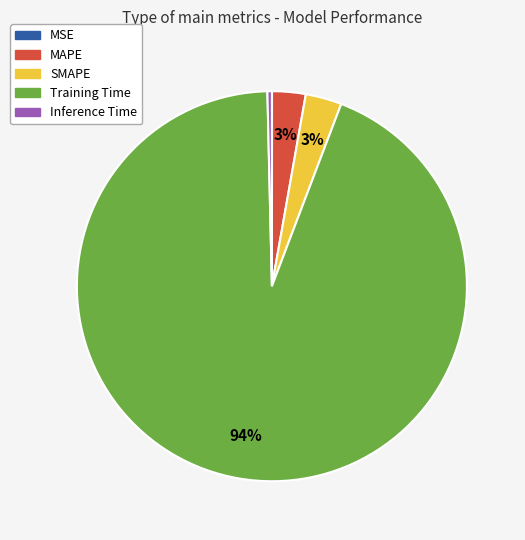

Is it true that SMAPE is 3% of the pie?

True